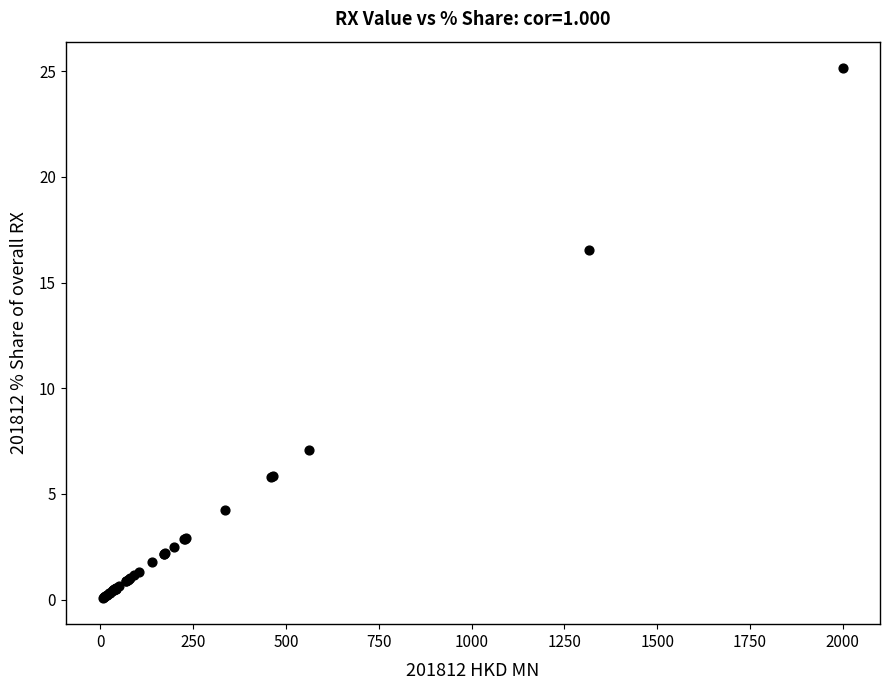

What Y value in the scatter plot is closest to 12?

16.6